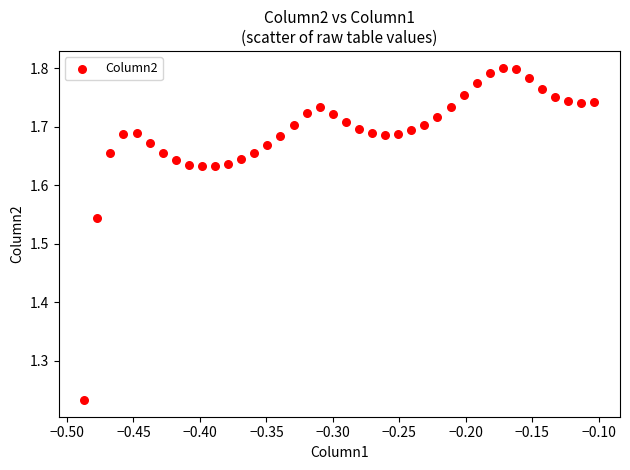

What is the range of X values (max minus min)?

0.4